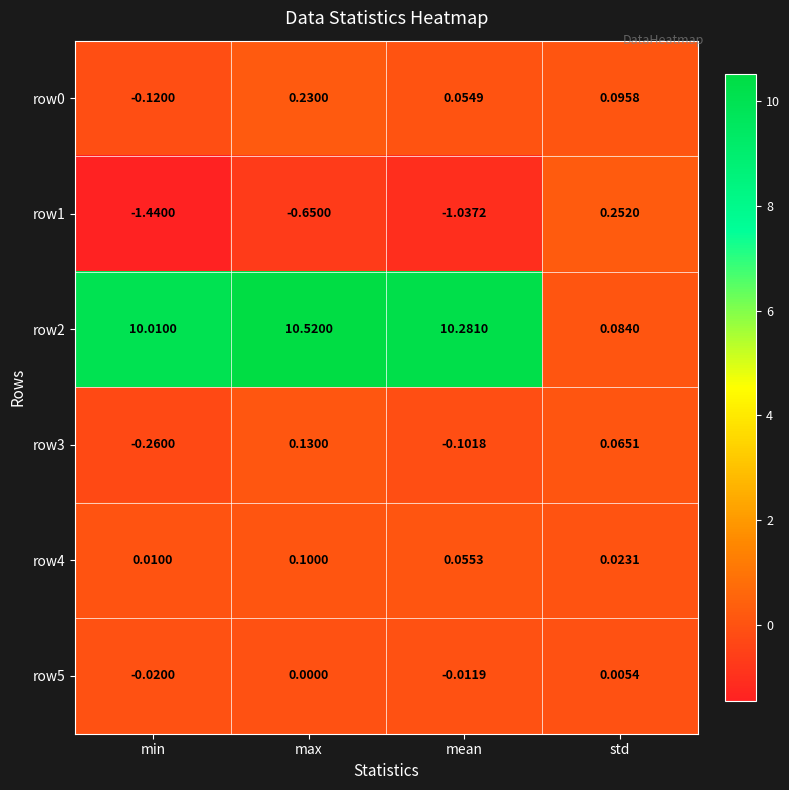

List the labels in order of row4 value, smallest first.

min, std, mean, max